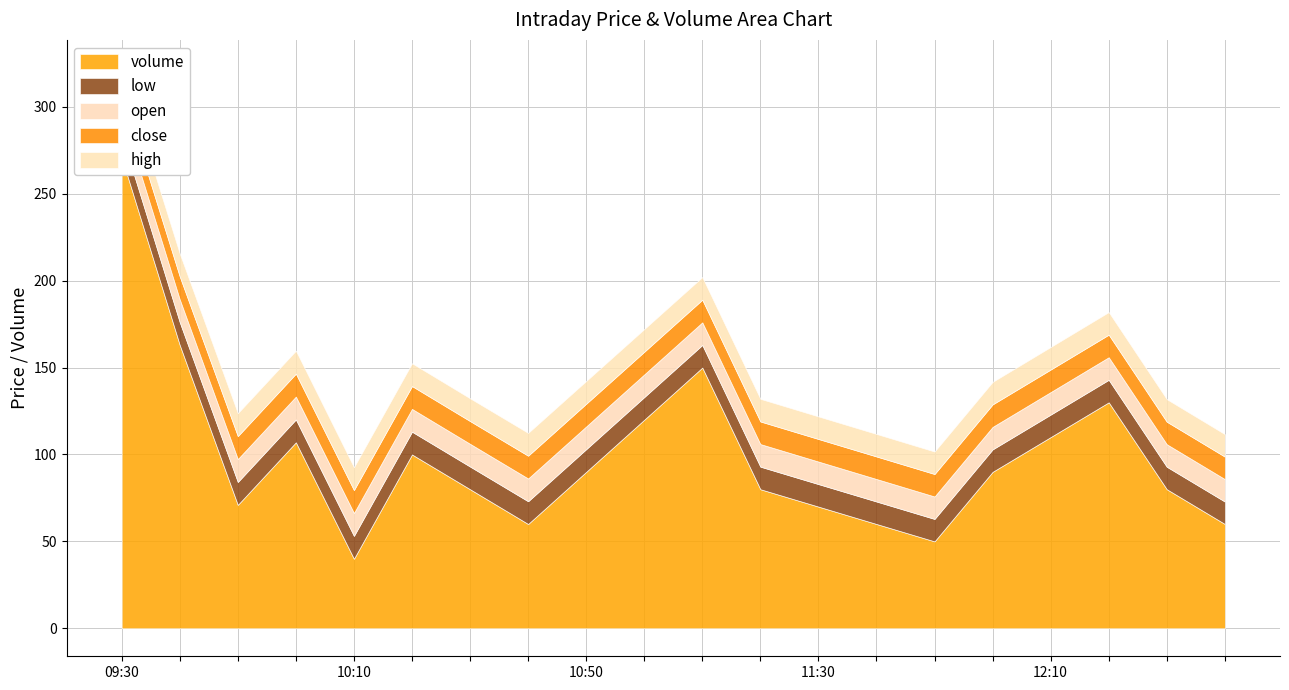

True or false: open and low cross at least once.

False